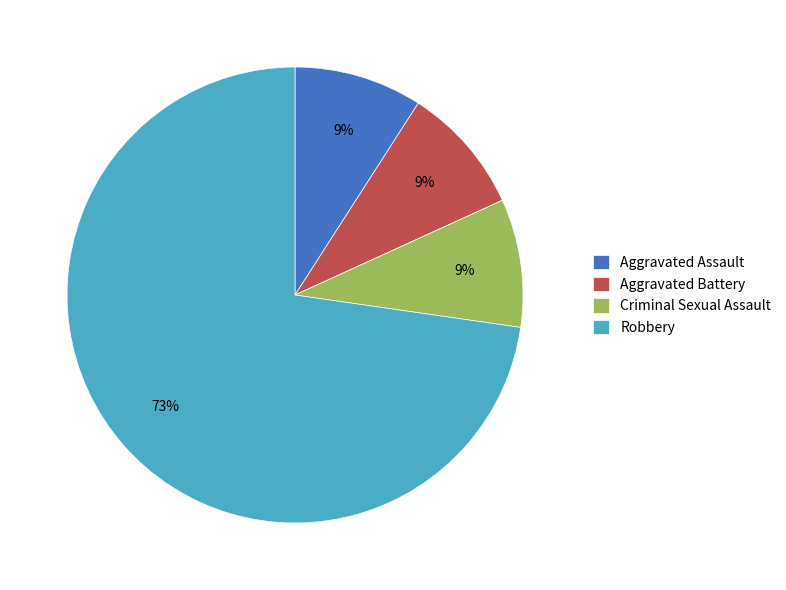

Is it true that Aggravated Assault is 9% of the pie?

True